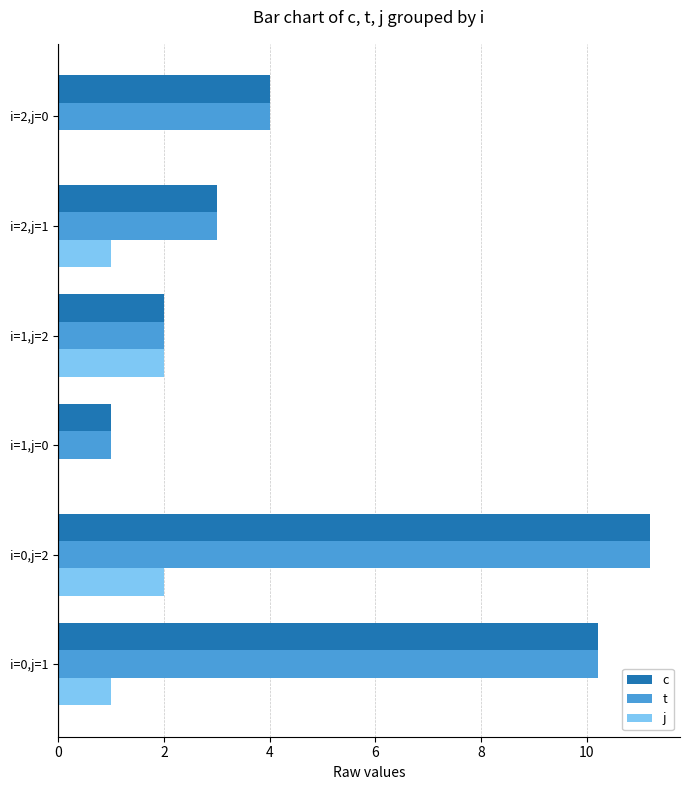

What is the total value across all series at i=2,j=1?

7.0